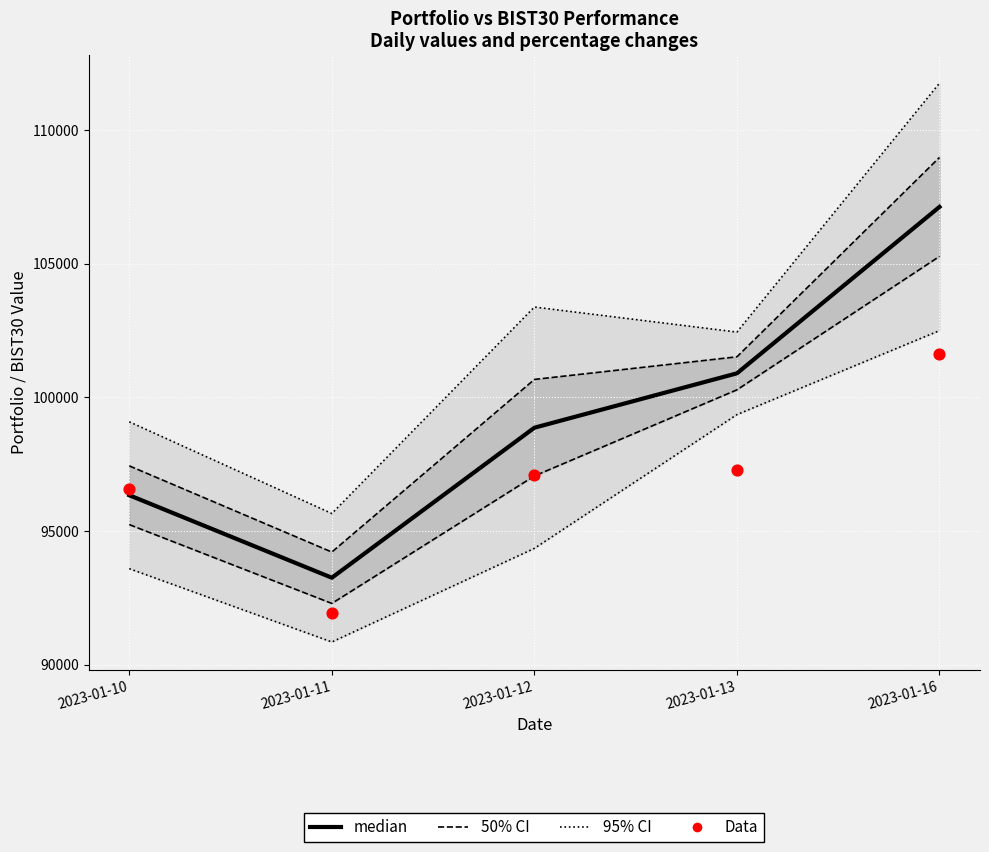

Is the value of Data at 2023-01-10 greater than the value of median at 2023-01-12?

No